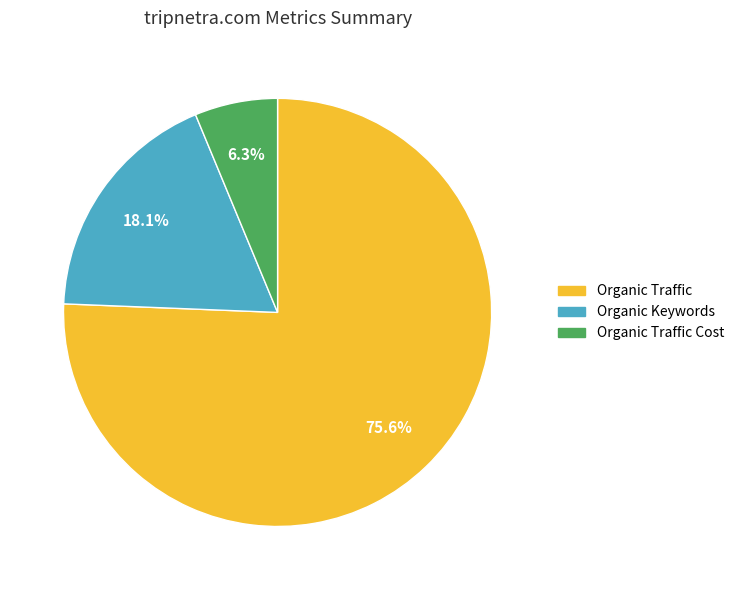

Is there any slice that represents more than half of the pie?

Yes